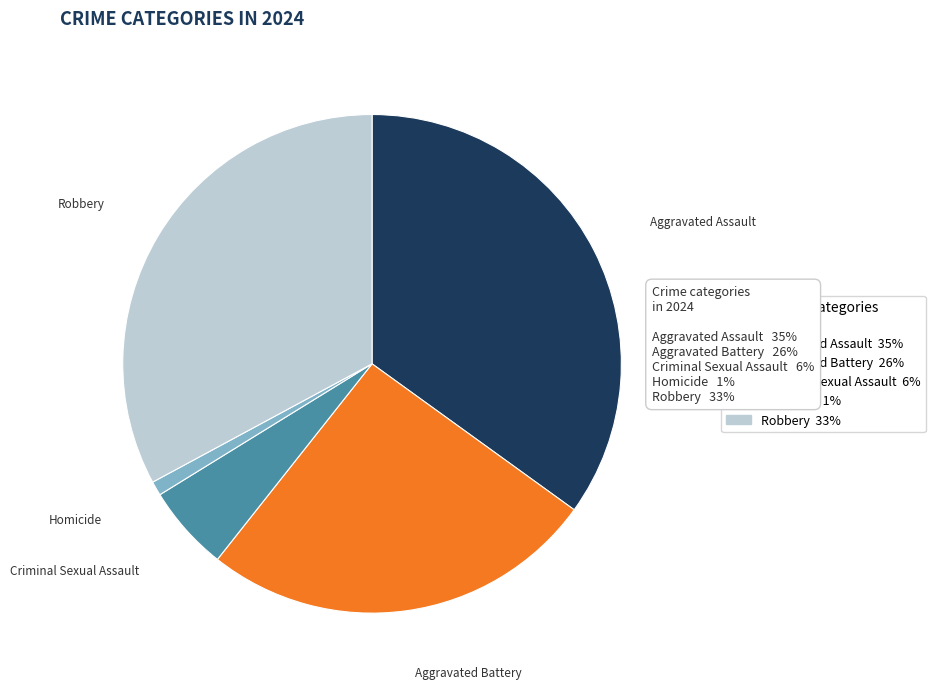

Does any single category account for the majority?

No